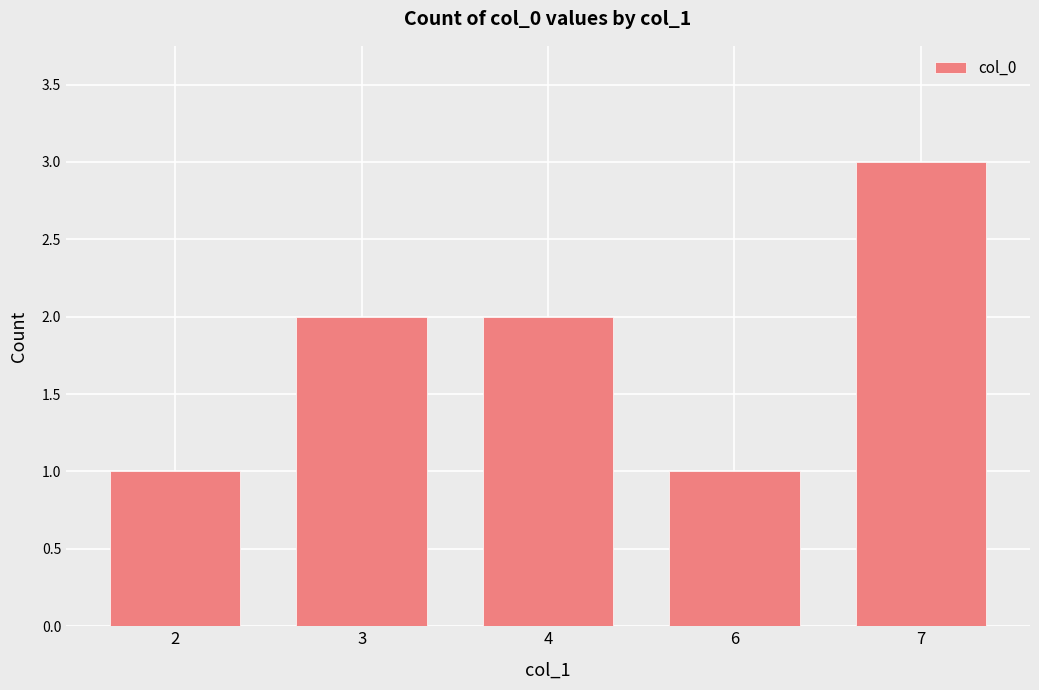

Reading left to right, extract all data points from this chart.

1	2	2	1	3